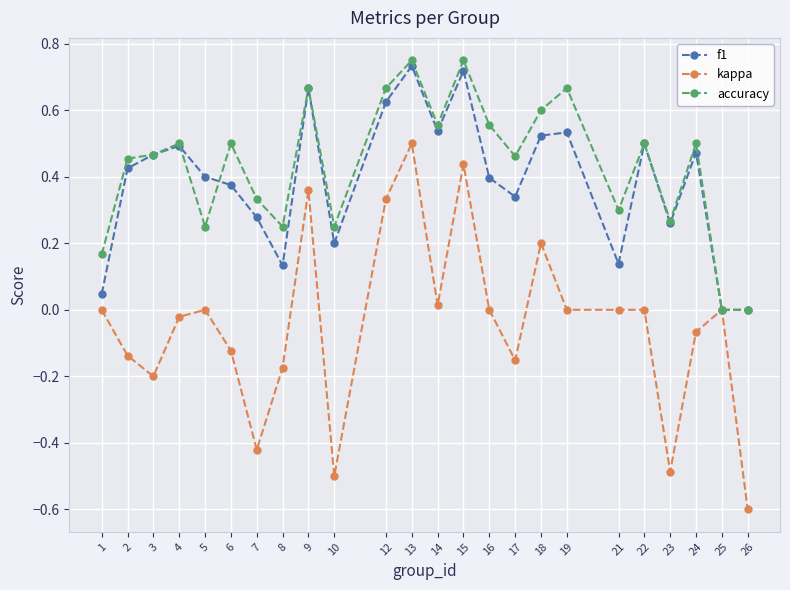

Is the value of kappa at 4 greater than the value of f1 at 7?

No